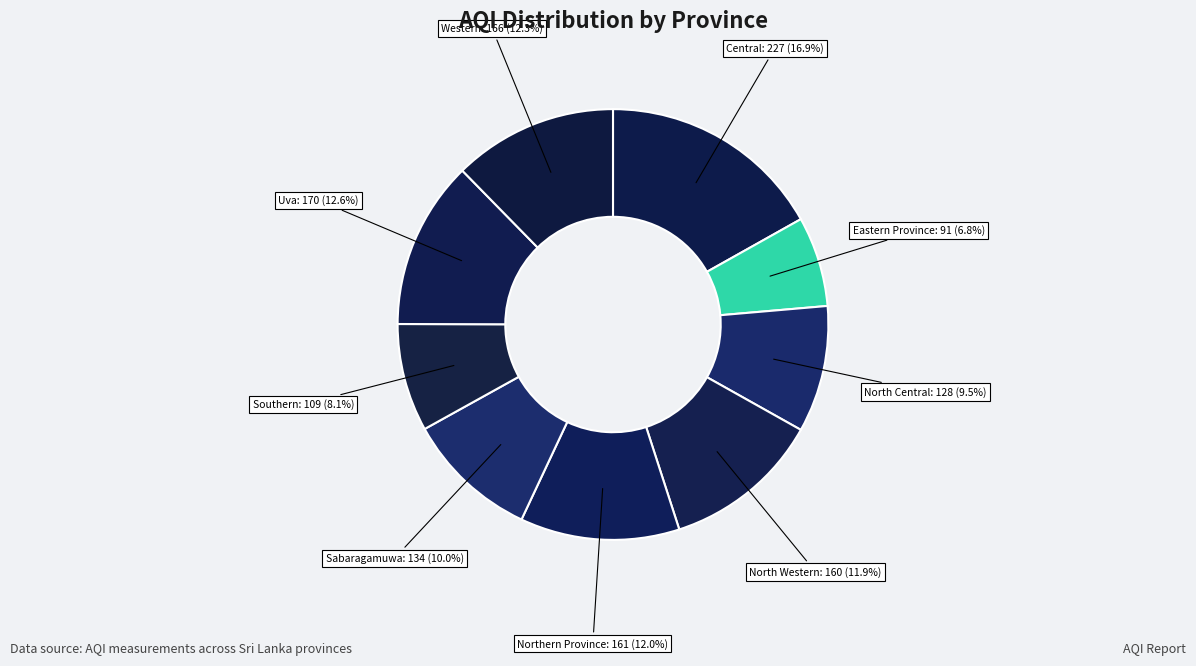

Rank the categories by value from lowest to highest.

Eastern Province, Southern, North Central, Sabaragamuwa, North Western, Northern Province, Western, Uva, Central